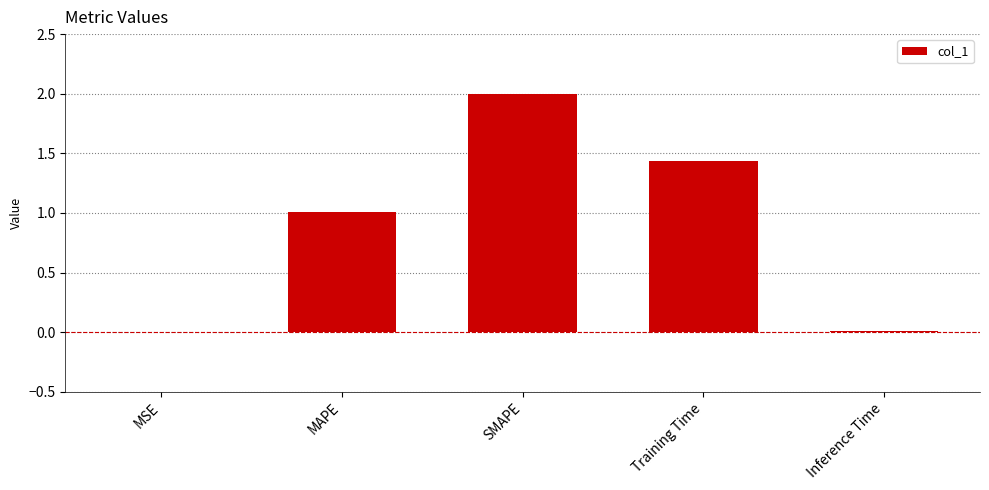

True or false: the data shows 0.0 at Inference Time.

True